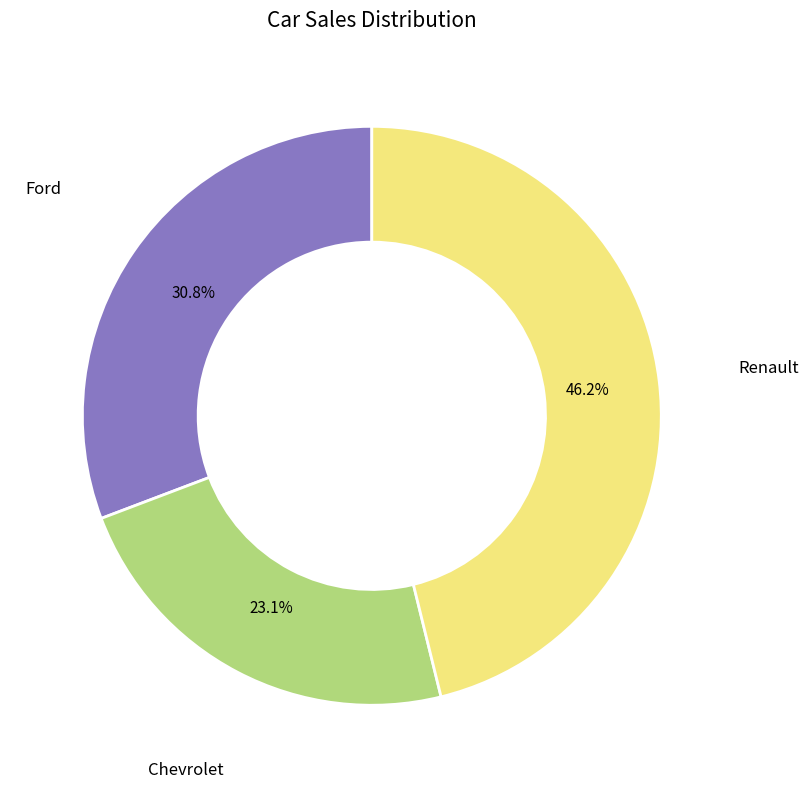

The Ford slice represents 22% of the pie. True or false?

False